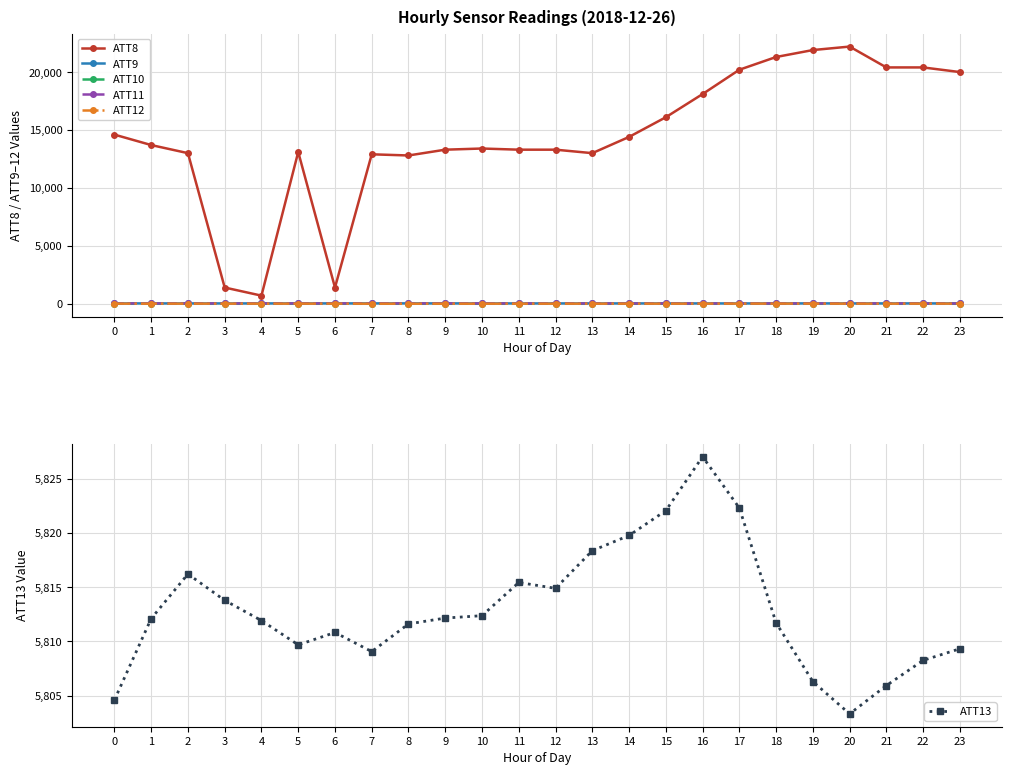

What is the difference between the highest and lowest values at 21?

20394.5